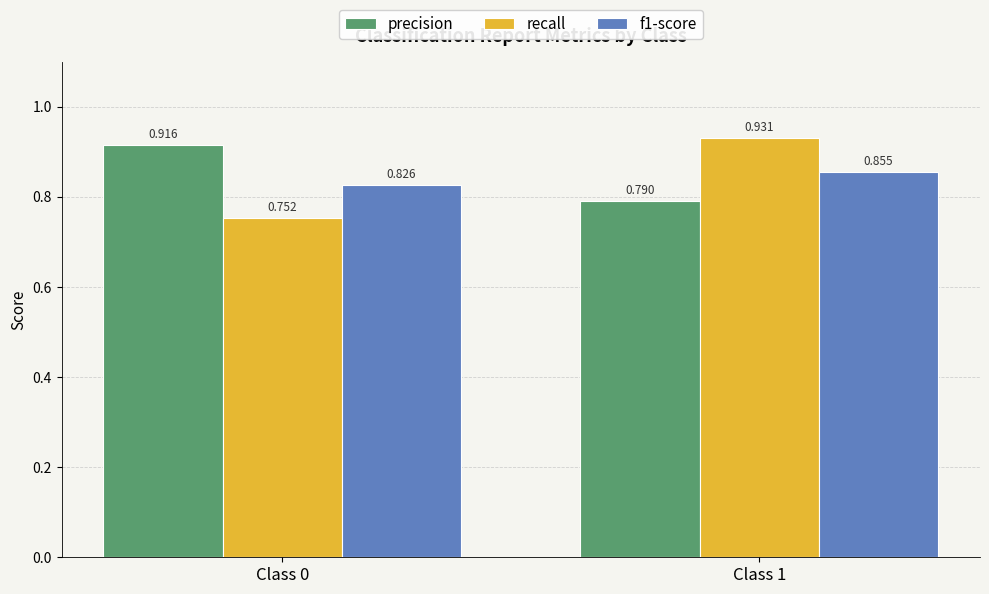

Which series has the largest total across all categories?

precision